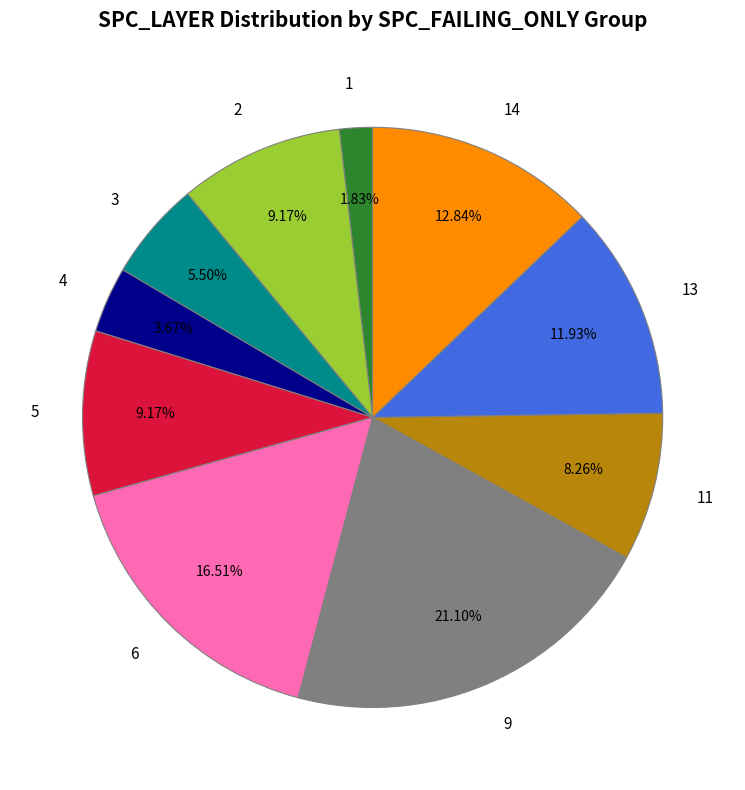

What is the smallest slice in the pie chart?

1